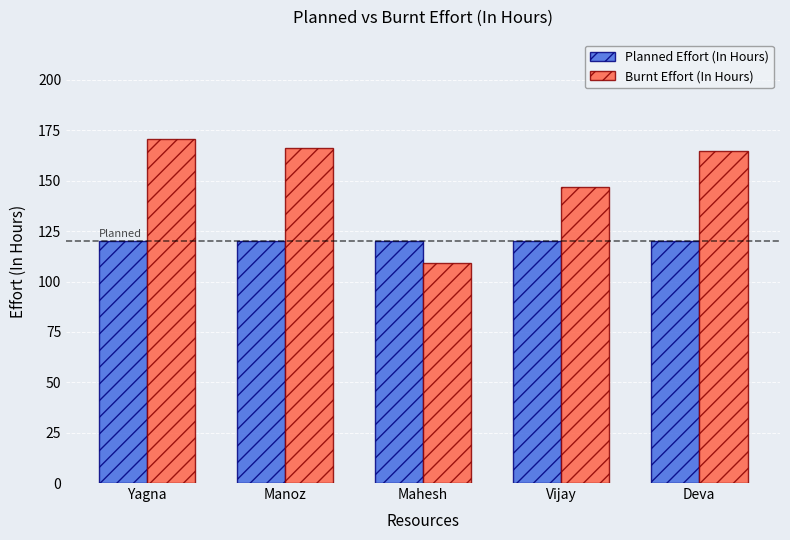

At which label does Burnt Effort (In Hours) reach its peak?

Yagna